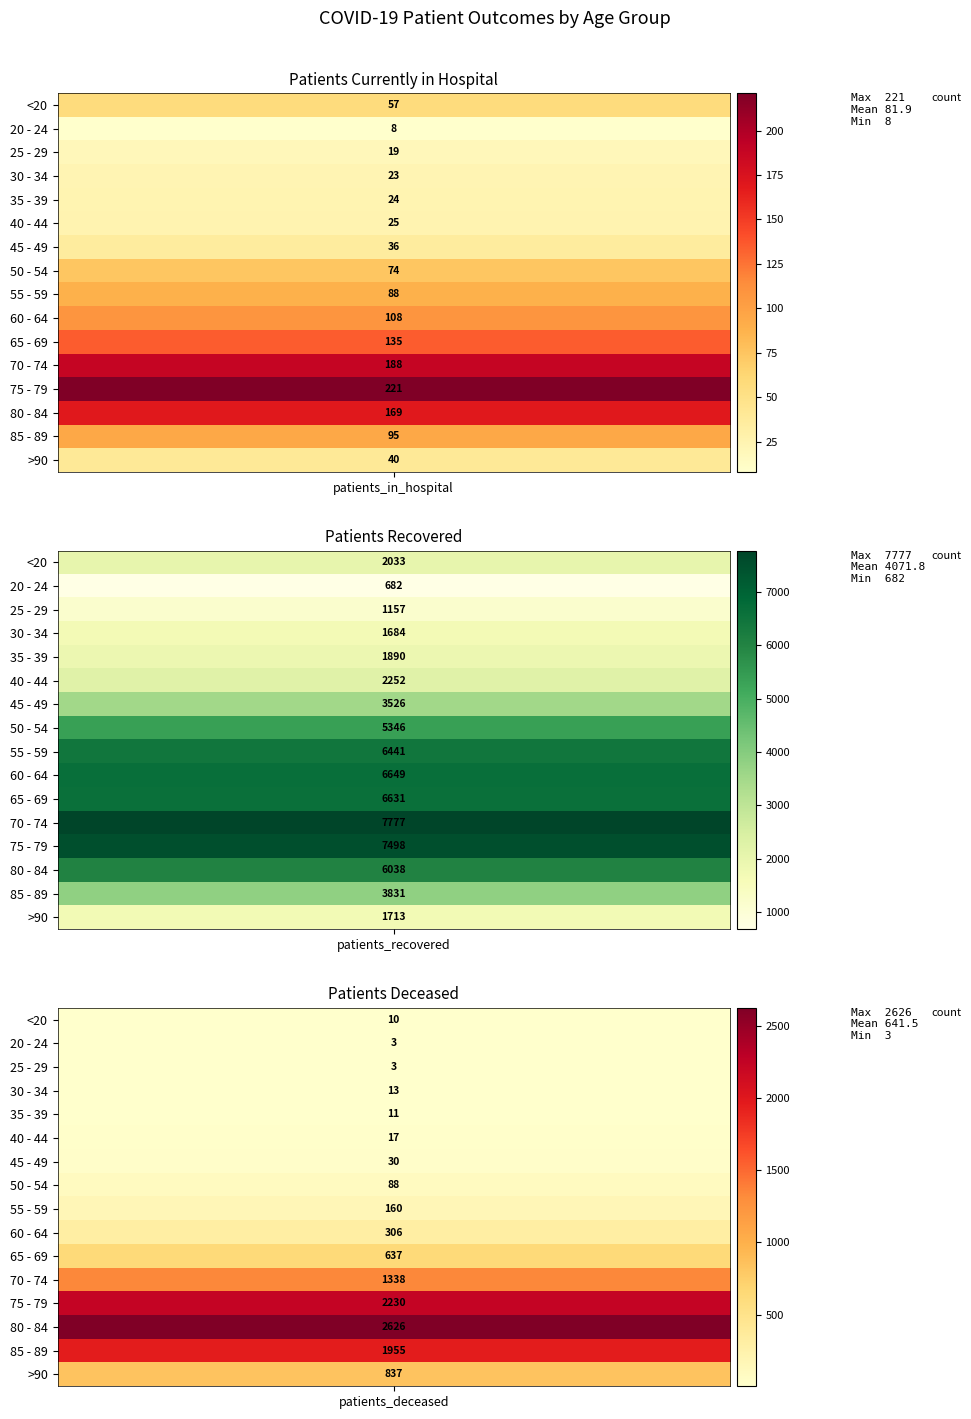

Rank the series at 1 from lowest to highest value.

20 - 24, 25 - 29, 30 - 34, >90, 35 - 39, <20, 40 - 44, 45 - 49, 85 - 89, 50 - 54, 80 - 84, 55 - 59, 65 - 69, 60 - 64, 75 - 79, 70 - 74